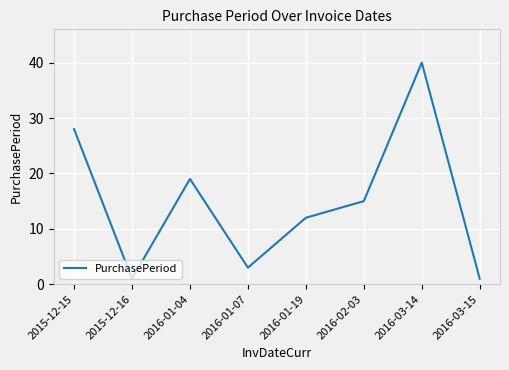

How many series are shown in this chart?

1